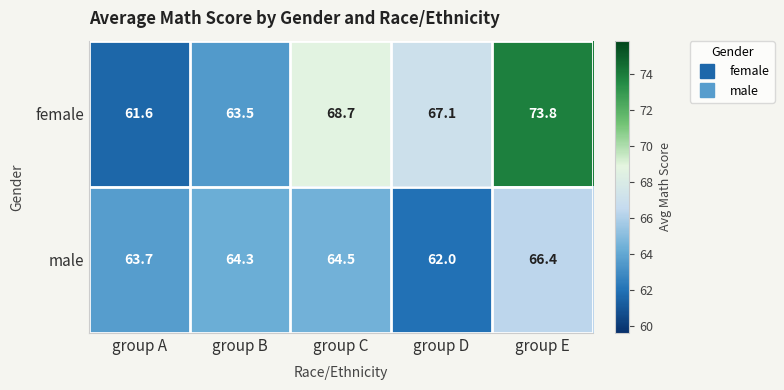

Reading left to right, list all the values displayed in this chart.

female: 61.6	63.5	68.7	67.1	73.8
male: 63.7	64.3	64.5	62.0	66.4